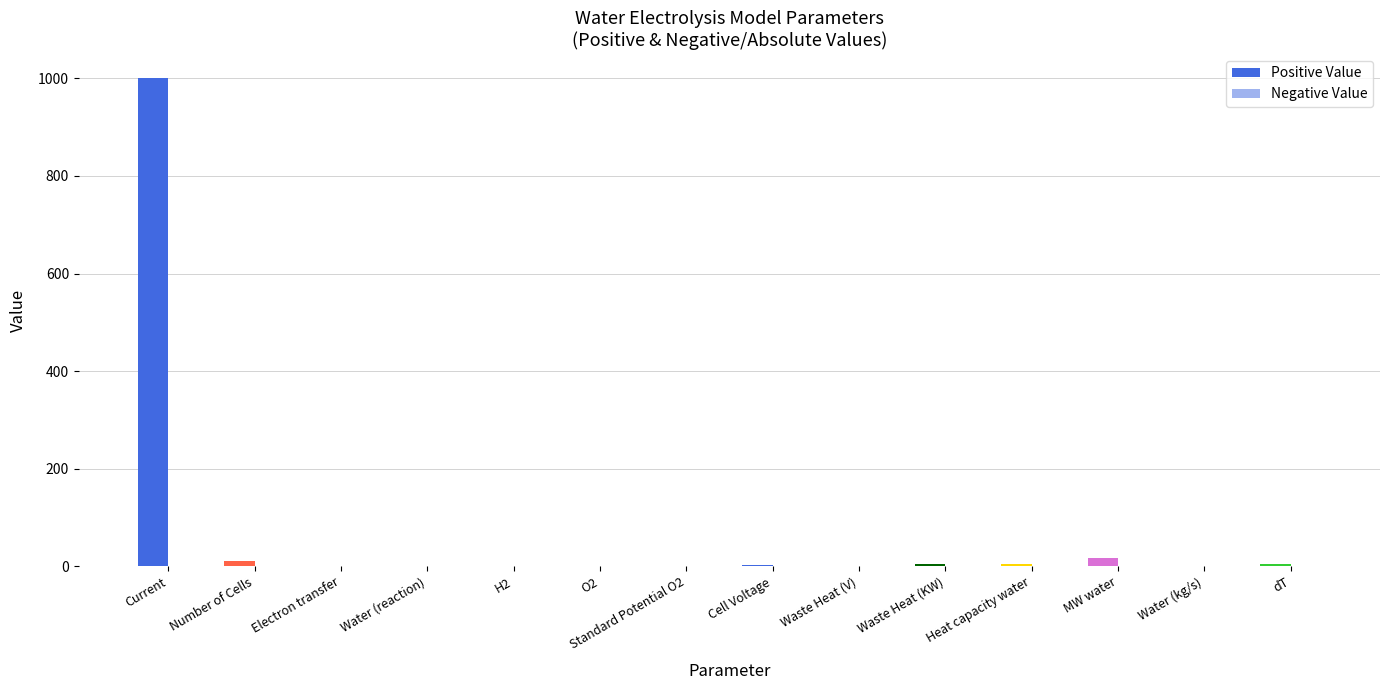

Which has a higher value, dT or Heat capacity water?

dT